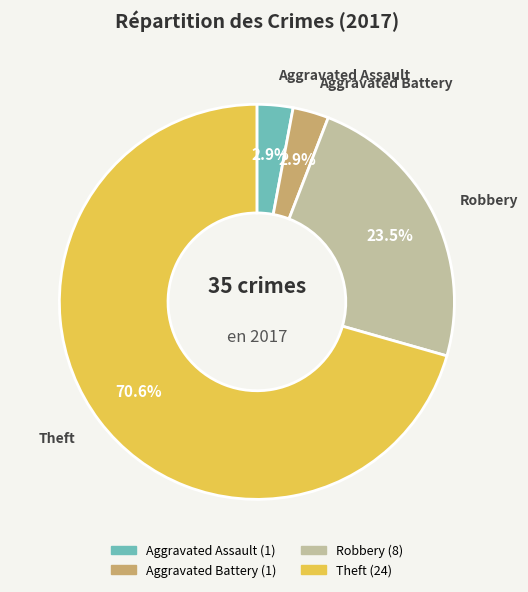

Is Aggravated Assault the majority of the pie?

No